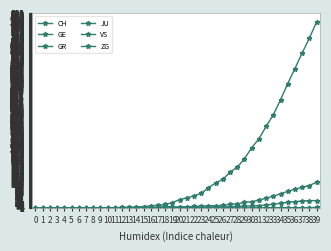

Does the chart have visible grid lines?

Yes